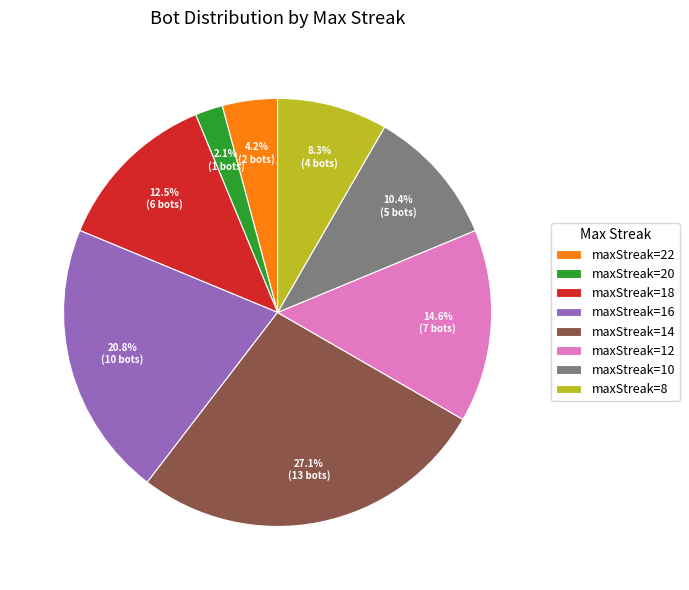

How much of the chart is everything except maxStreak=20?

97.9%